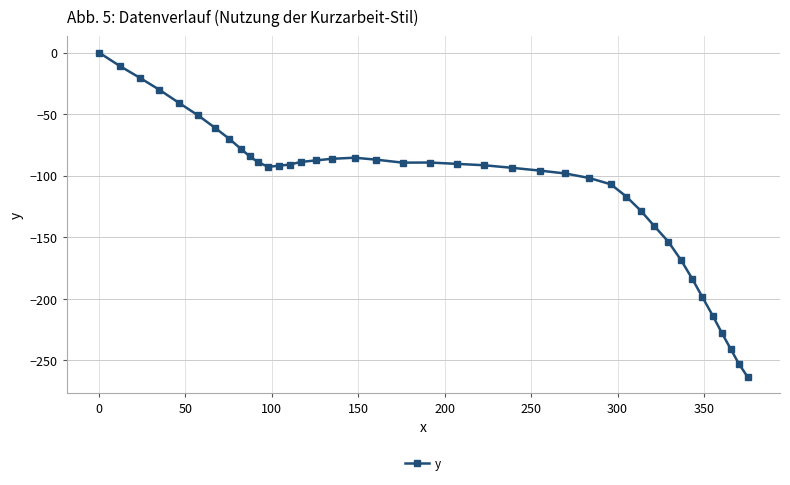

What is the value of the 5th point from the left?

-41.1